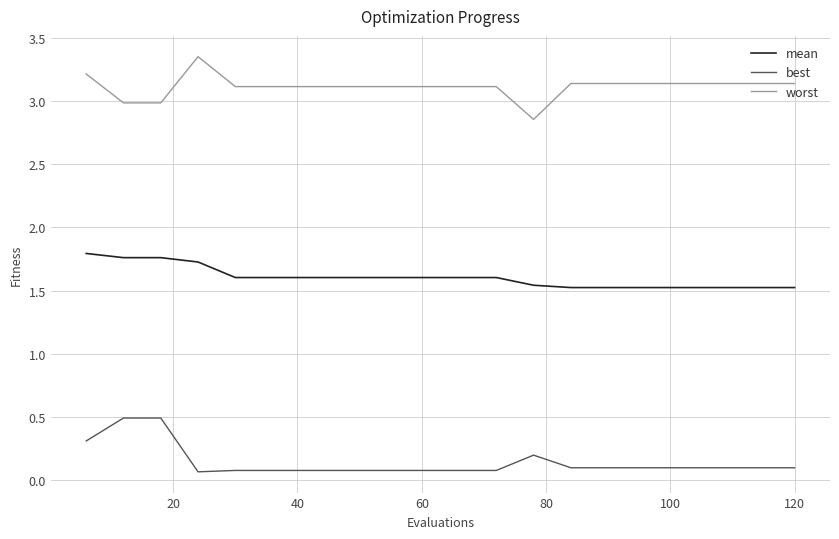

Which series has the largest total across all categories?

worst